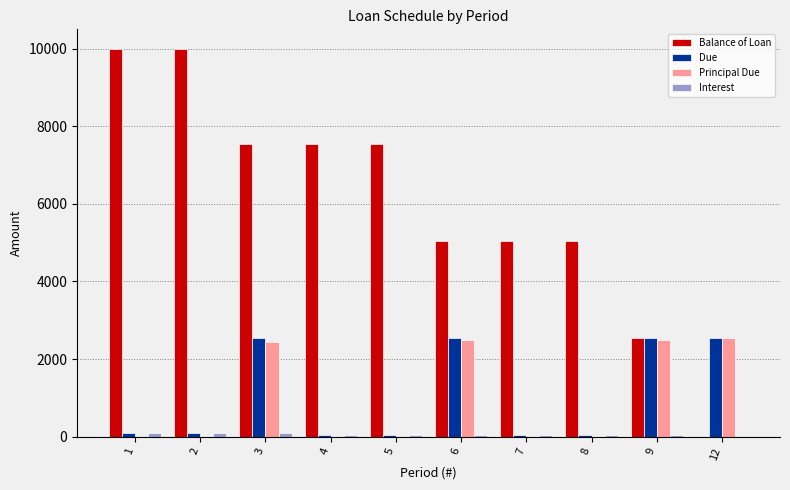

Between 3 and 4, which series saw the biggest shift?

Due